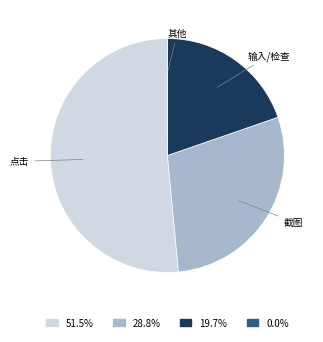

Is there any slice that represents more than half of the pie?

Yes